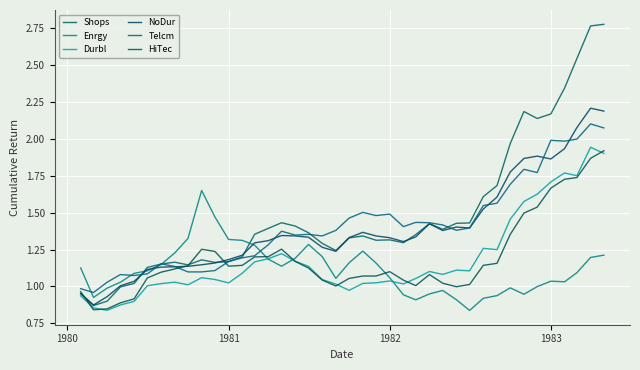

How many lines are shown in the chart?

6